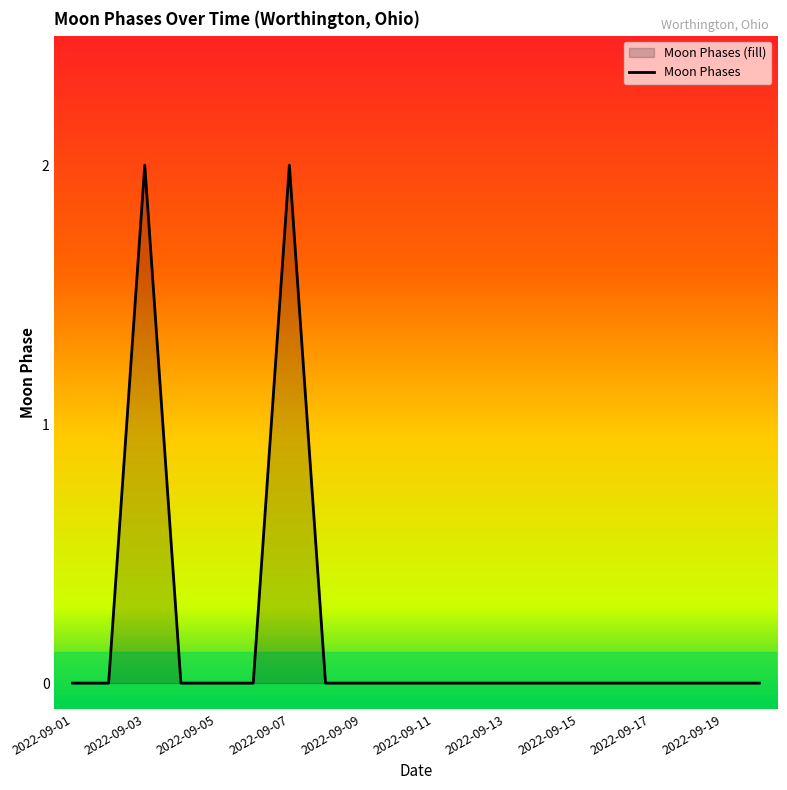

The chart shows a value of 0 at 2022-09-09. True or false?

True